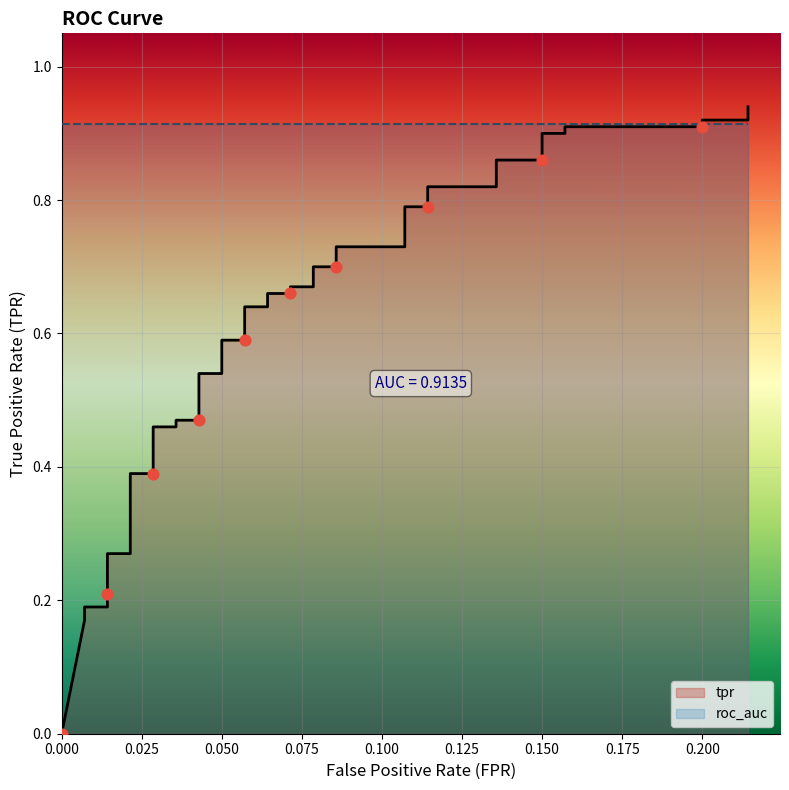

At how many categories does at least one series exceed 0?

40